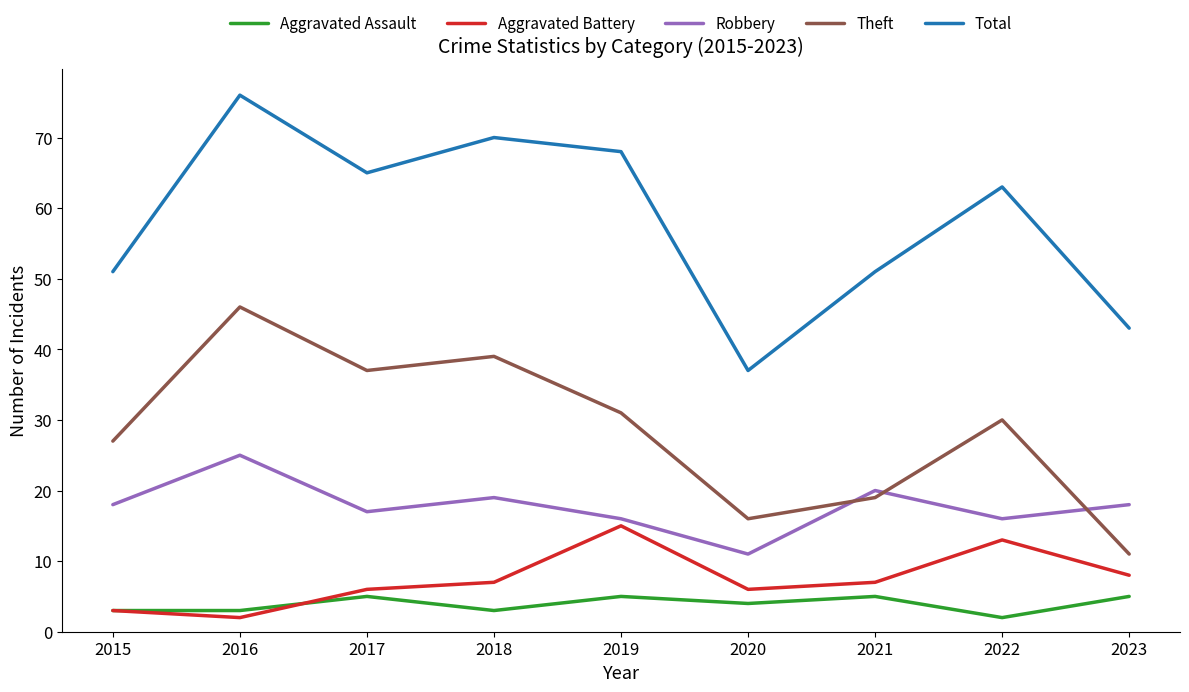

True or false: Total and Theft intersect in this chart.

False